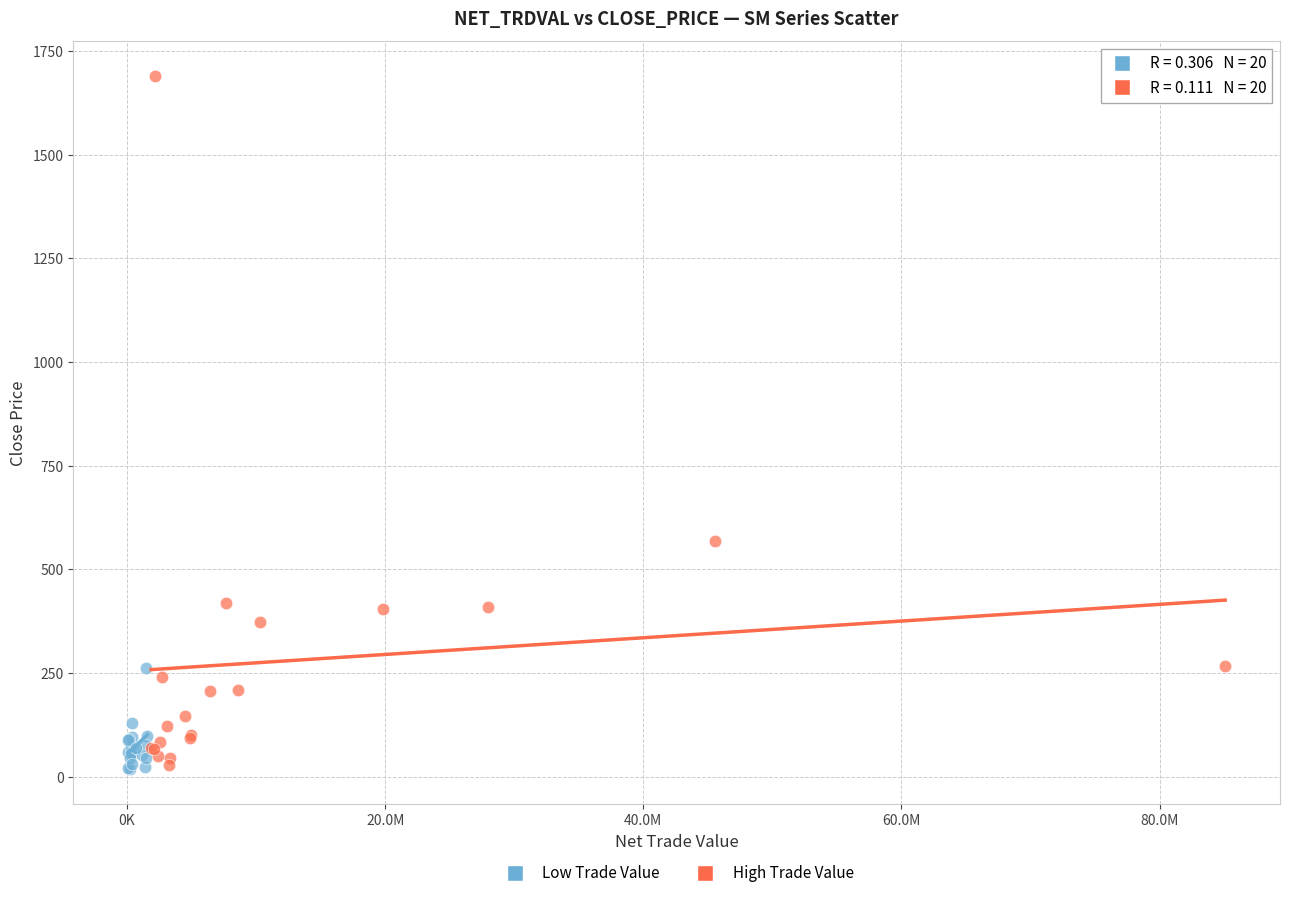

Which series has the largest Y range (max minus min)?

High Trade Value